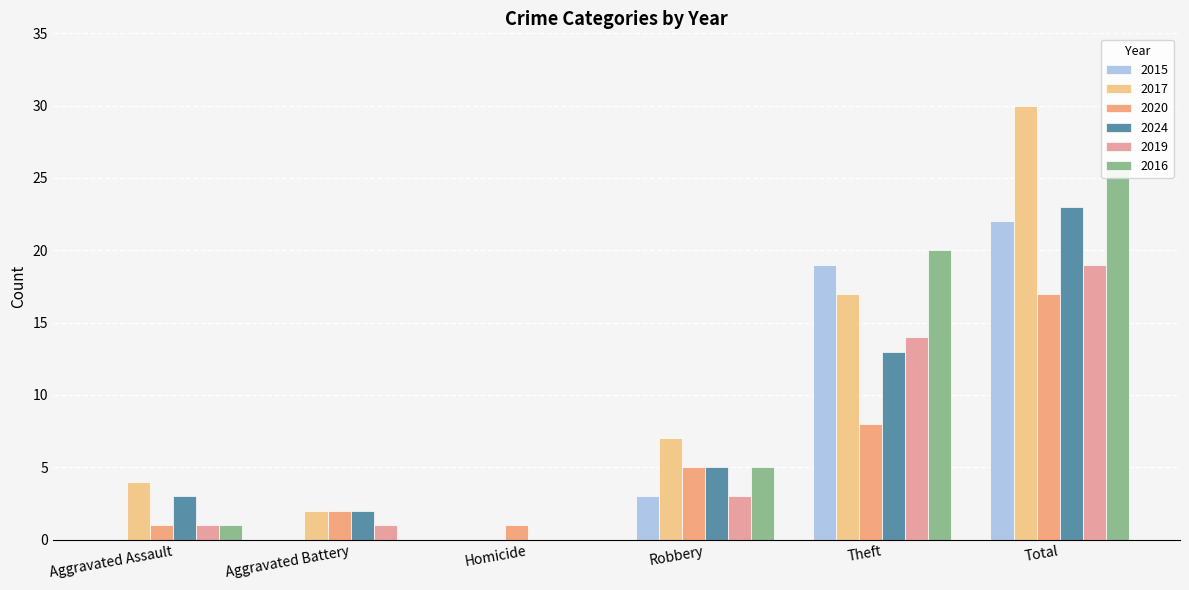

Is it true that 2015 equals 13 at Aggravated Assault?

False